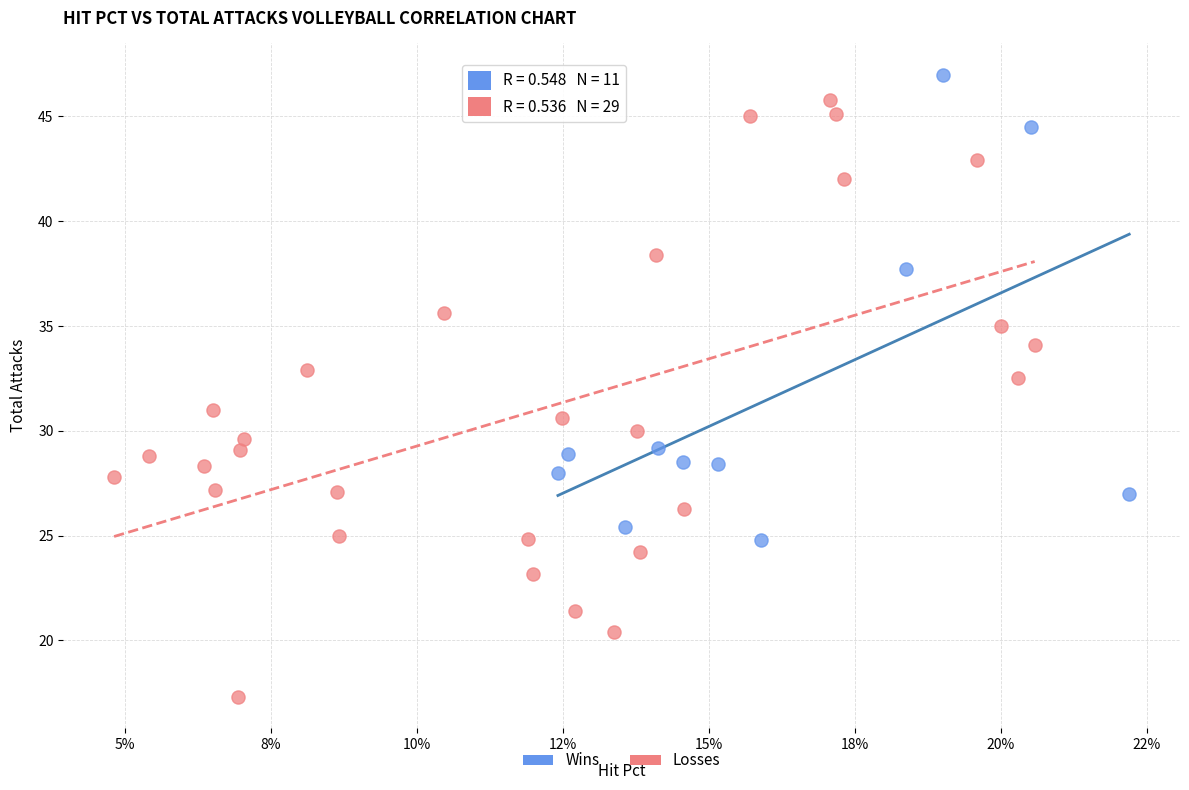

Which series has the widest spread of Y values?

Losses